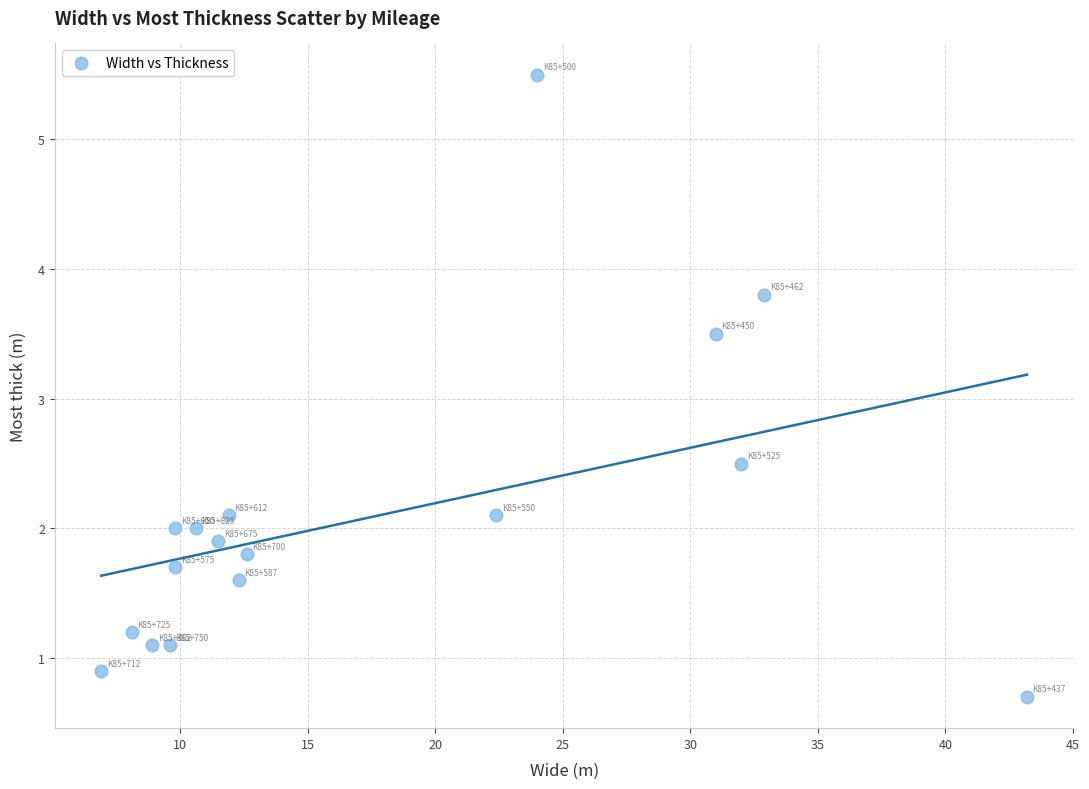

What is the range of X values (max minus min)?

36.3